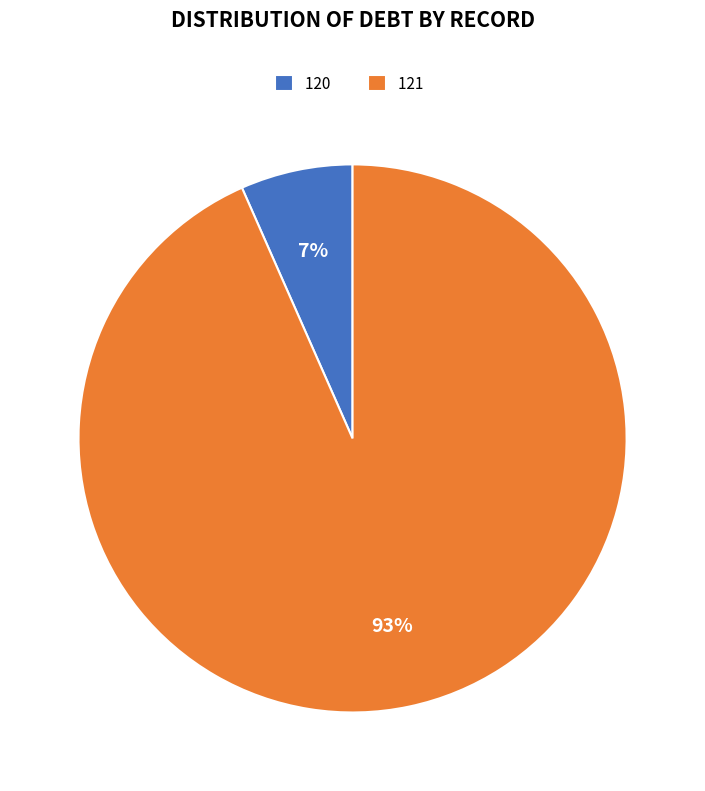

How many segments does this pie chart have?

2